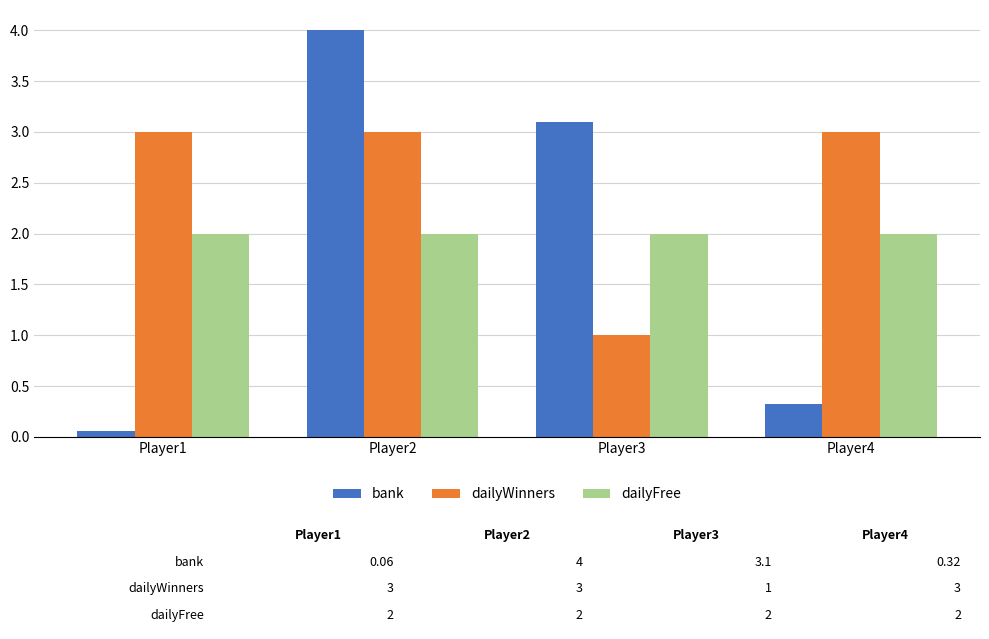

Count the number of data series in this chart.

3